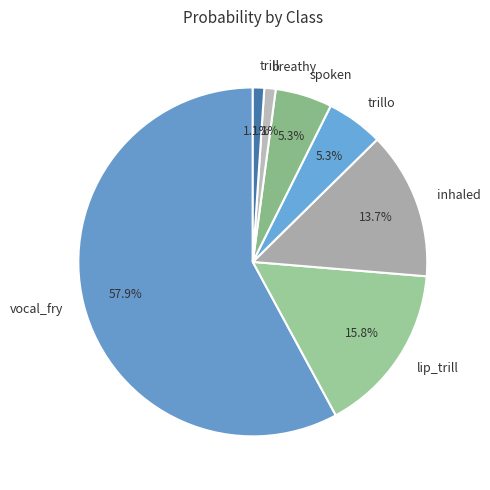

What is the largest slice in the pie chart?

vocal_fry